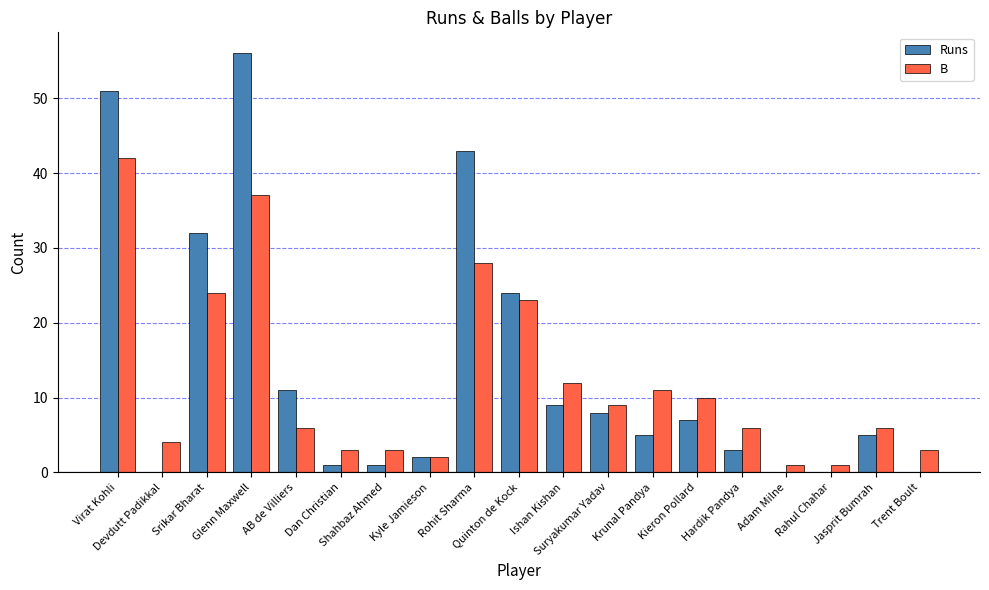

What is the greatest value displayed?

56